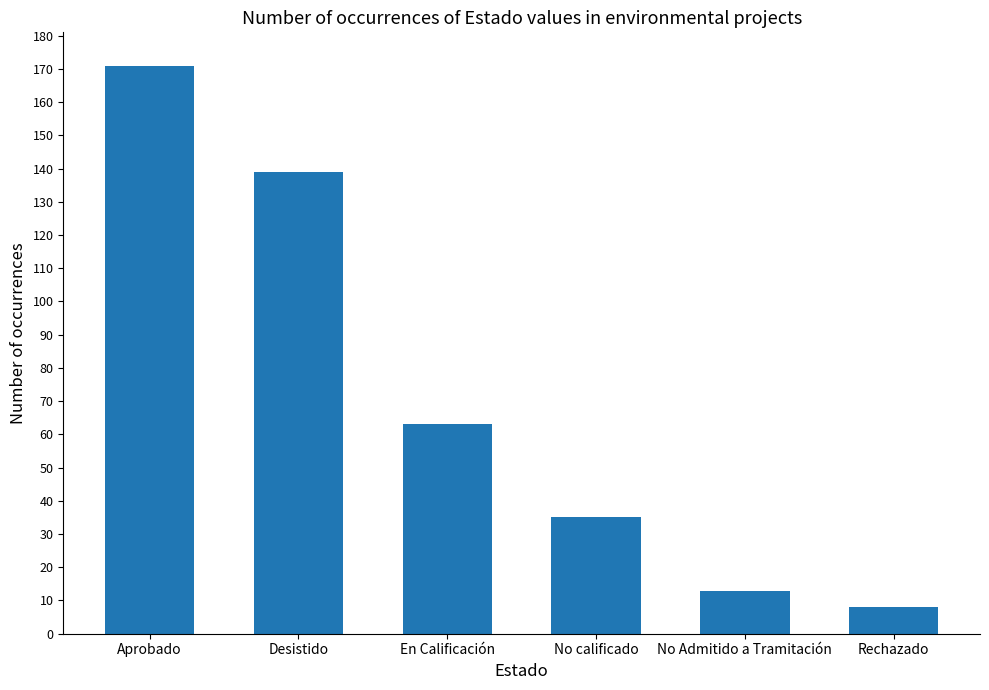

What is the minimum value shown in the chart?

8